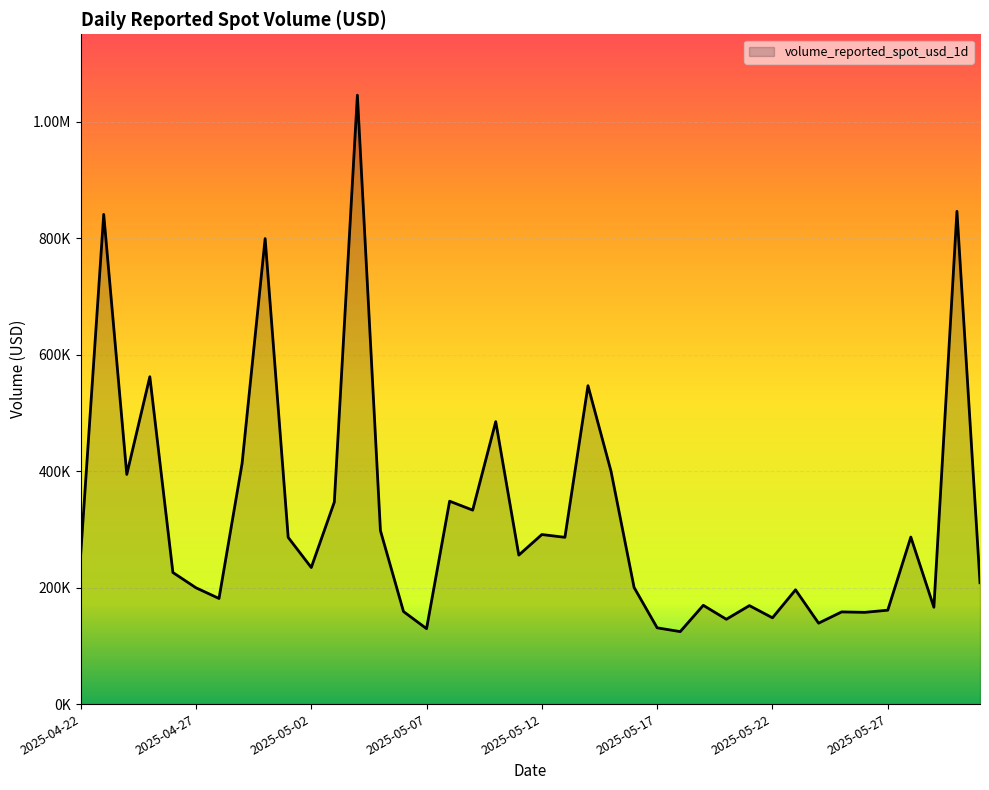

True or false: there are more than 0 points higher than both neighbors.

True